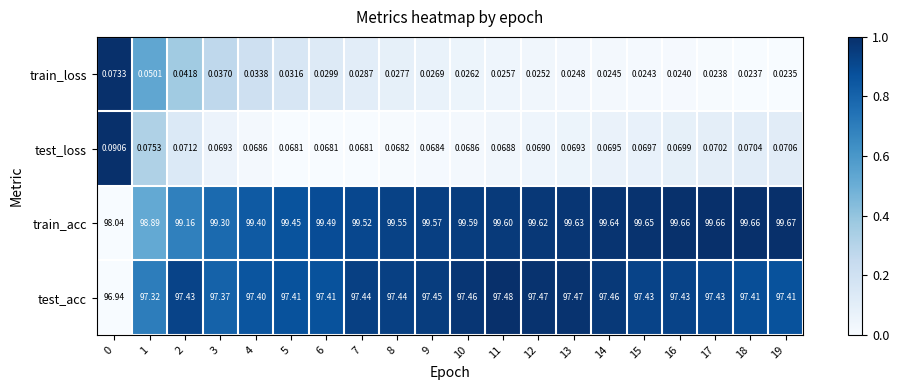

Is the value of train_acc at 13 greater than the value of train_loss at 0?

Yes